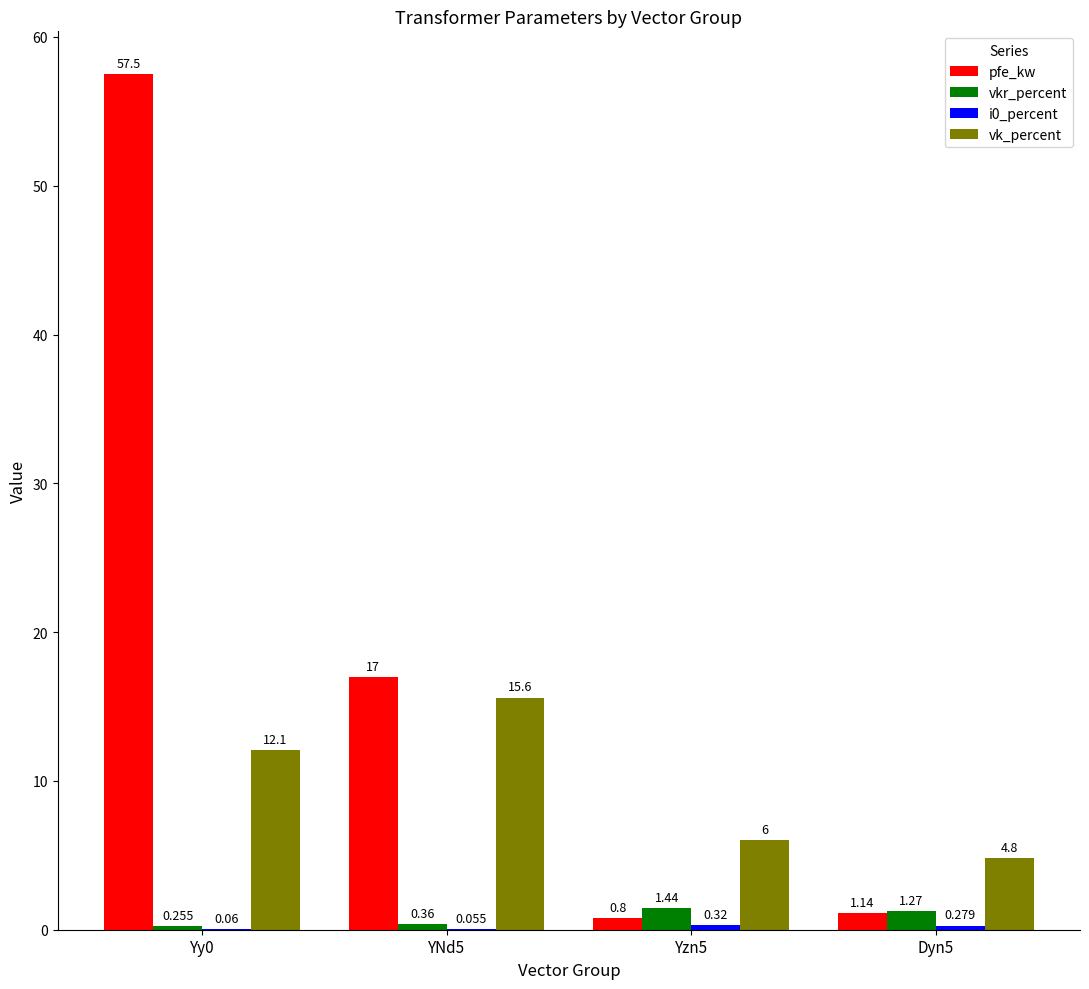

Which series has the largest total across all categories?

pfe_kw